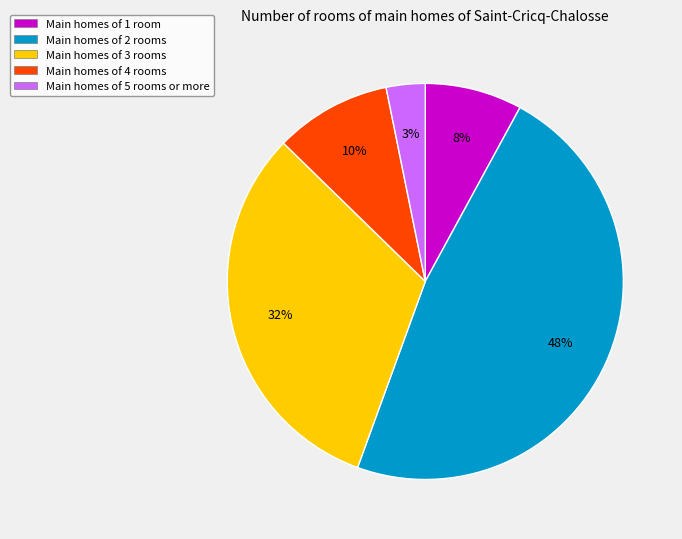

Which has a higher value, Main homes of 4 rooms or Main homes of 3 rooms?

Main homes of 3 rooms